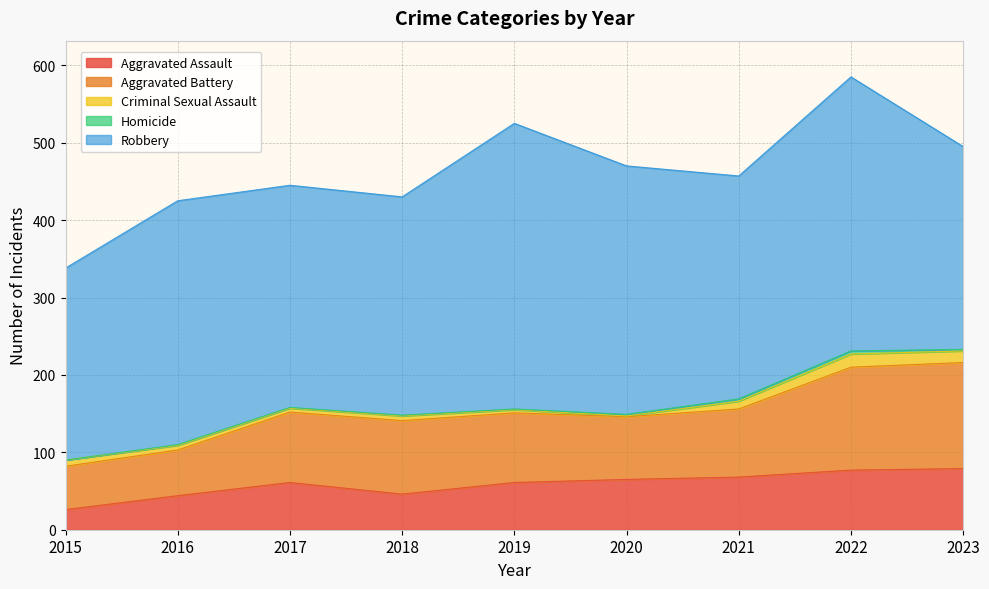

What are all the series names shown in the legend?

Aggravated Assault, Aggravated Battery, Criminal Sexual Assault, Homicide, Robbery